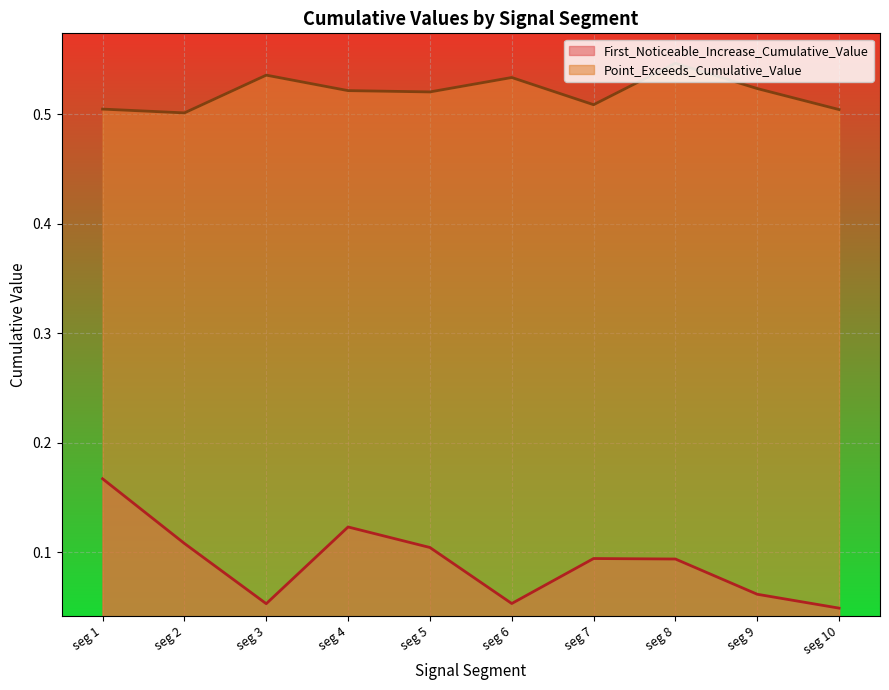

Which category has the highest value in the First_Noticeable_Increase_Cumulative_Value series?

seg 1